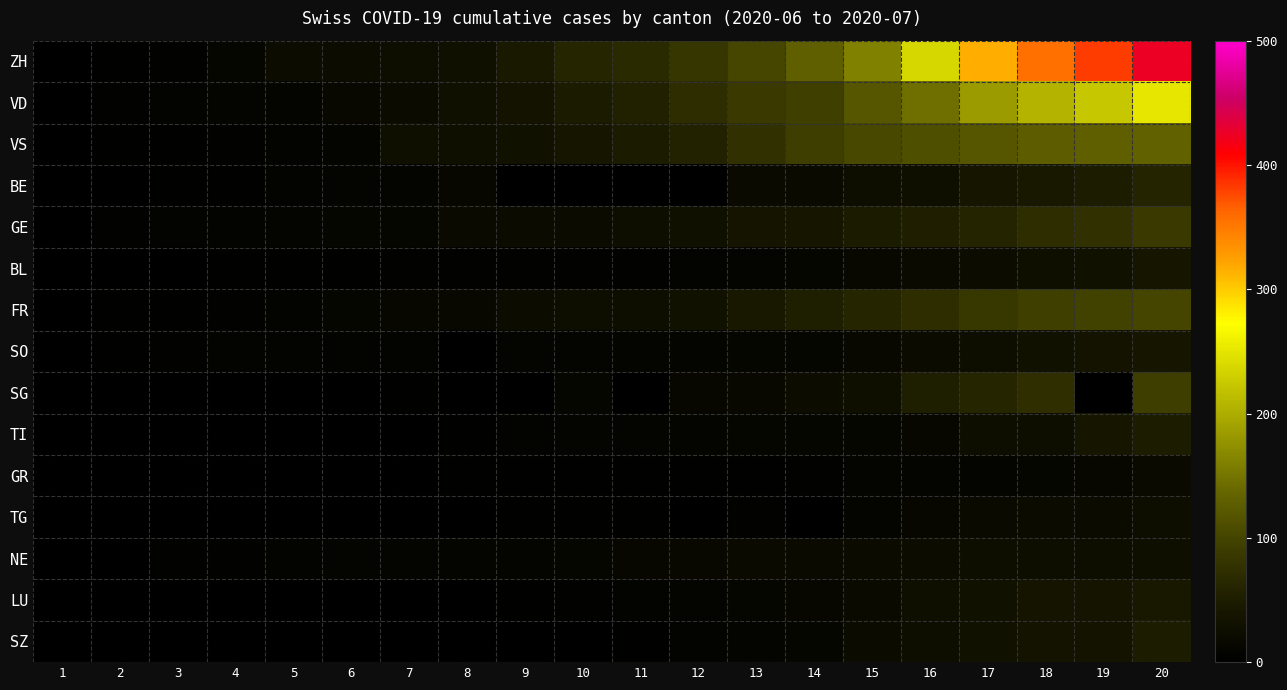

Between 7 and 17, which series saw the biggest shift?

ZH